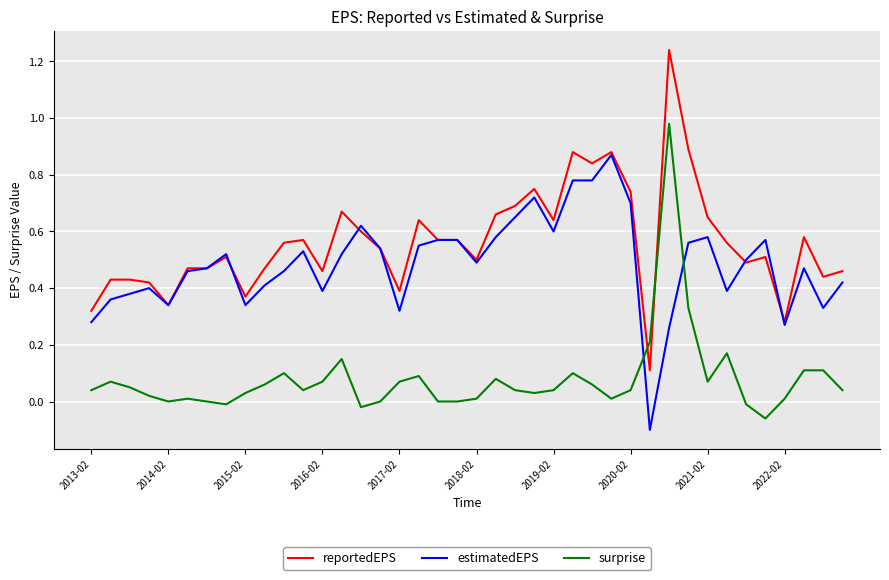

Which series has the largest range (max minus min)?

reportedEPS